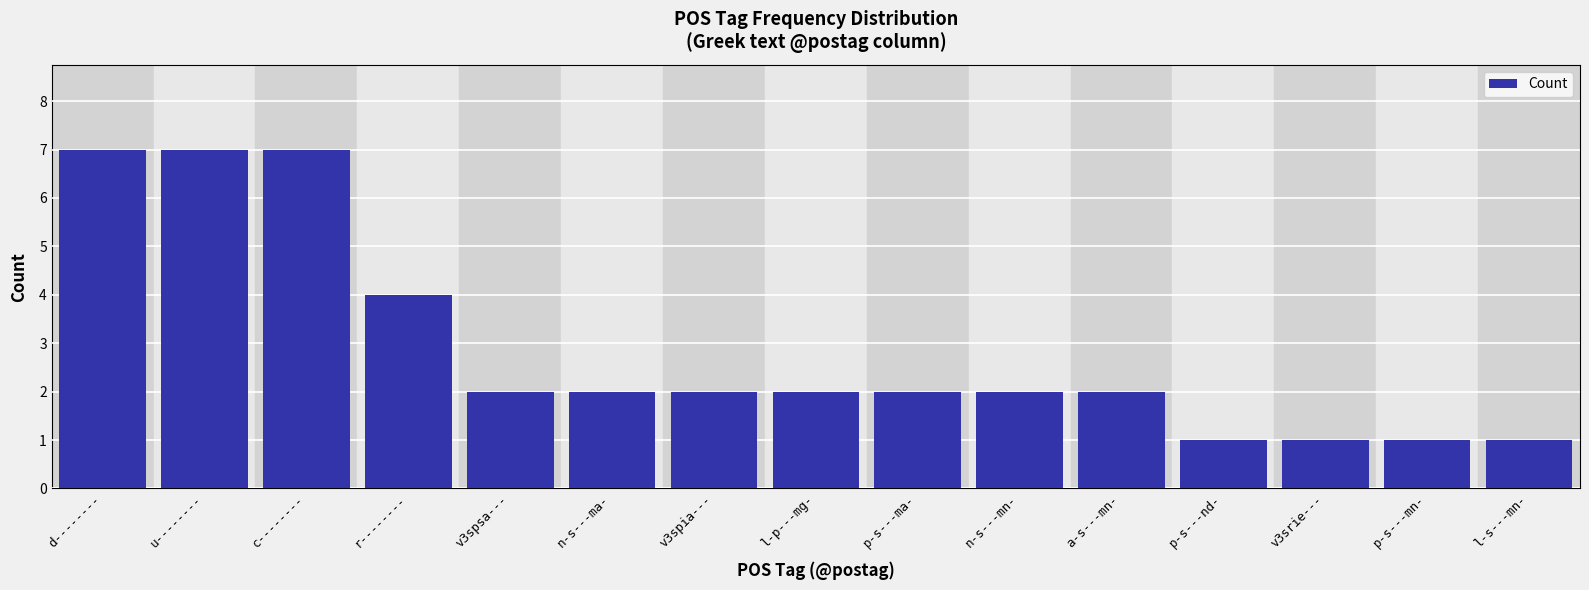

Reading left to right, transcribe all the data shown in this chart.

d--------=7	u--------=7	c--------=7	r--------=4	v3spsa---=2	n-s---ma-=2	v3spia---=2	l-p---mg-=2	p-s---ma-=2	n-s---mn-=2	a-s---mn-=2	p-s---nd-=1	v3srie---=1	p-s---mn-=1	l-s---mn-=1